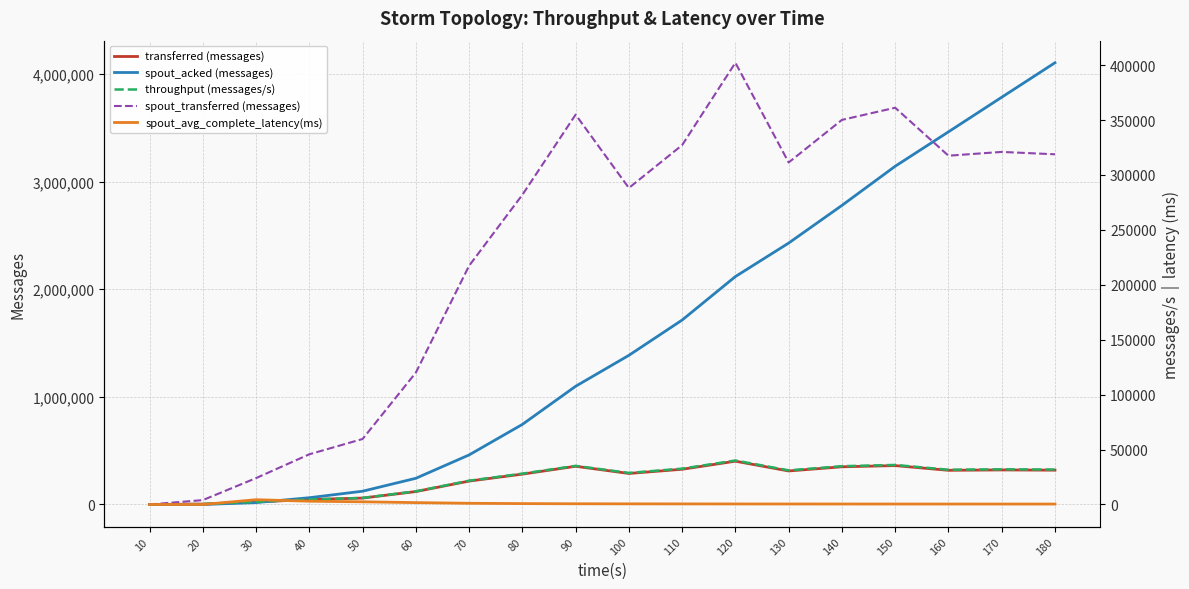

Reading left to right, what are all the values shown in this chart?

transferred (messages): 0.0	3980.0	24020.0	45700.0	59620.0	120040.0	217340.0	281920.0	354920.0	288160.0	327180.0	402160.0	311360.0	350140.0	361200.0	317540.0	320980.0	318820.0
spout_acked (messages): 0.0	0.0	17600.0	62860.0	123300.0	243320.0	460320.0	743860.0	1098000.0	1385500.0	1713420.0	2117360.0	2428460.0	2778140.0	3142040.0	3461620.0	3783120.0	4103540.0
throughput (messages/s): 0.0	394.0	2395.0	4558.0	5942.0	11969.0	21660.0	28085.0	35161.0	28729.0	32636.0	40035.0	31073.0	34860.0	35994.0	31636.0	32040.0	31789.0
spout_transferred (messages): 0.0	3980.0	24020.0	45700.0	59620.0	120040.0	217340.0	281920.0	354920.0	288160.0	327180.0	402160.0	311360.0	350140.0	361200.0	317540.0	320980.0	318820.0
spout_avg_complete_latency(ms): 0.0	0.0	4345.3	2976.9	2439.9	1695.4	1087.8	803.5	649.4	580.6	527.1	480.8	456.3	433.6	419.6	407.2	398.3	391.8